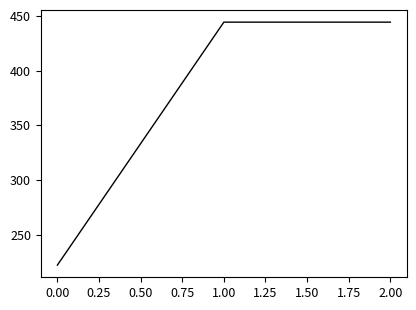

What is the approximate value at 2.00?

444.4